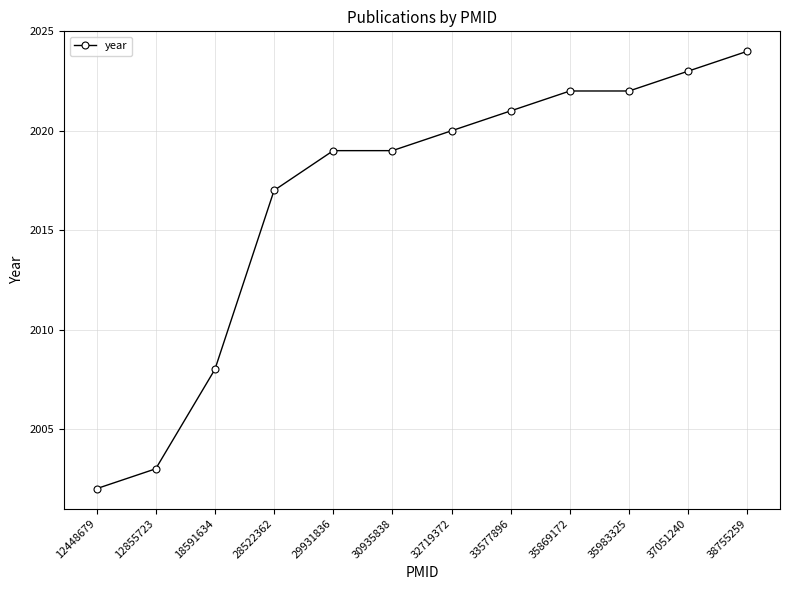

How many data points are less than 2020?

6